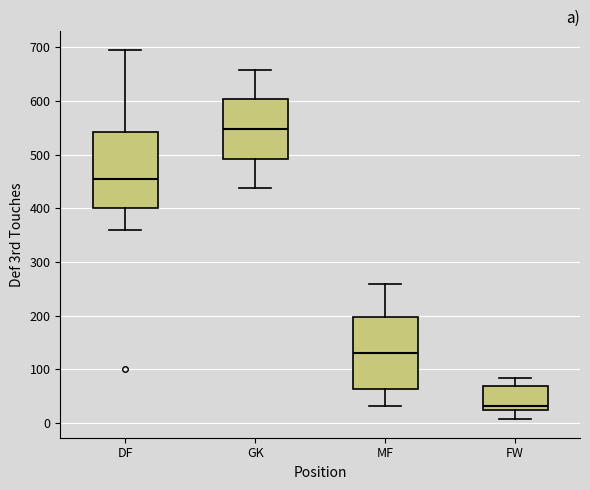

Which box's median line is the highest?

GK